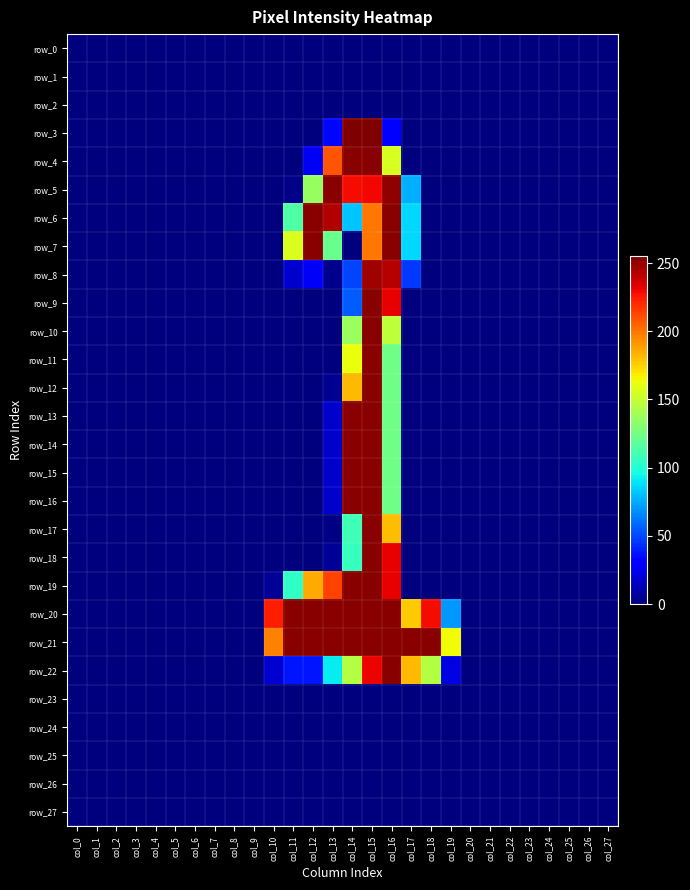

What is the maximum value shown in the chart?

255